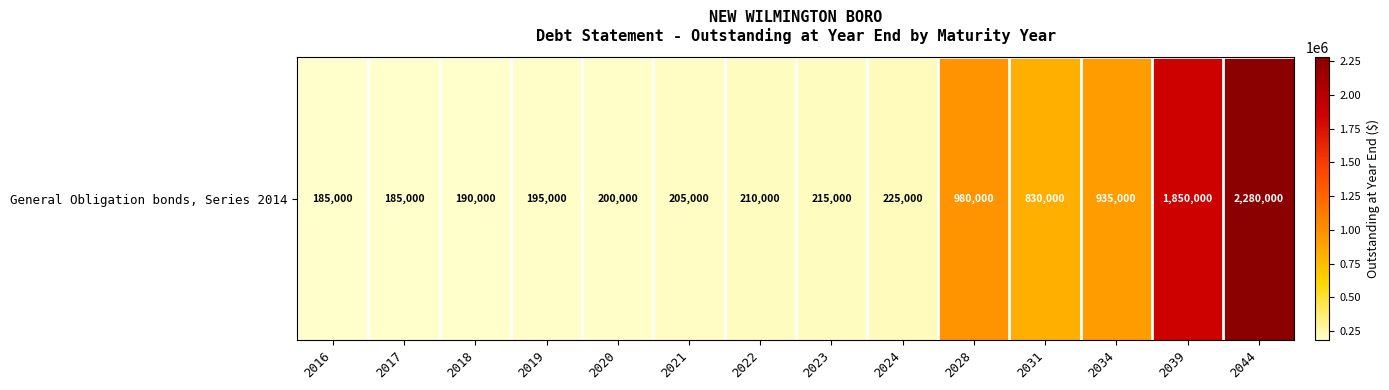

List the labels in order of value, smallest first.

2016, 2017, 2018, 2019, 2020, 2021, 2022, 2023, 2024, 2031, 2034, 2028, 2039, 2044